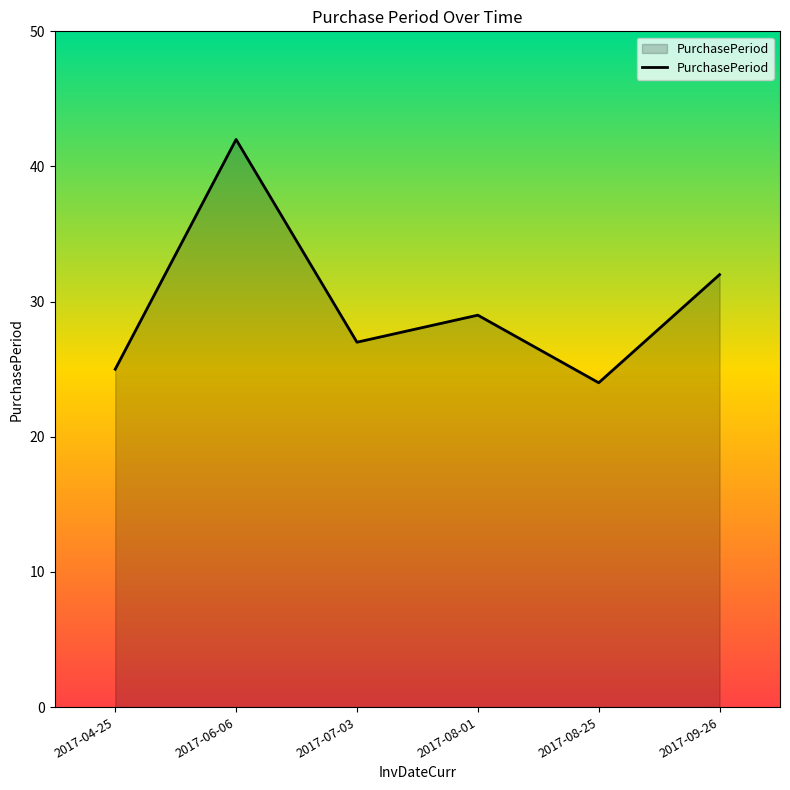

What position from the right is 2017-06-06?

5